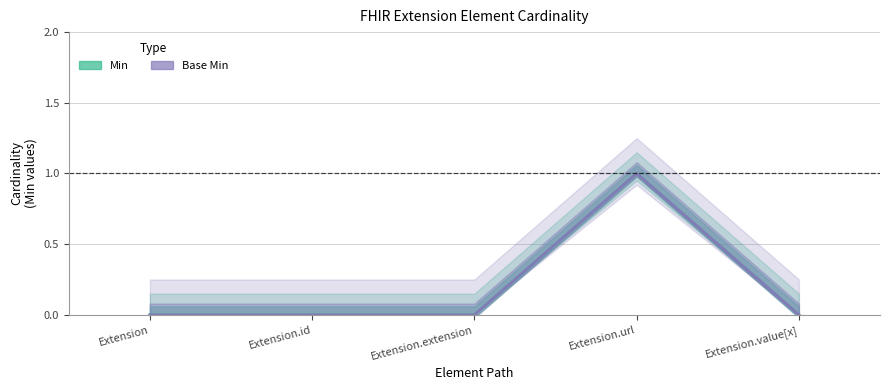

What is the difference between the maximum and minimum values in the Base Min series?

1